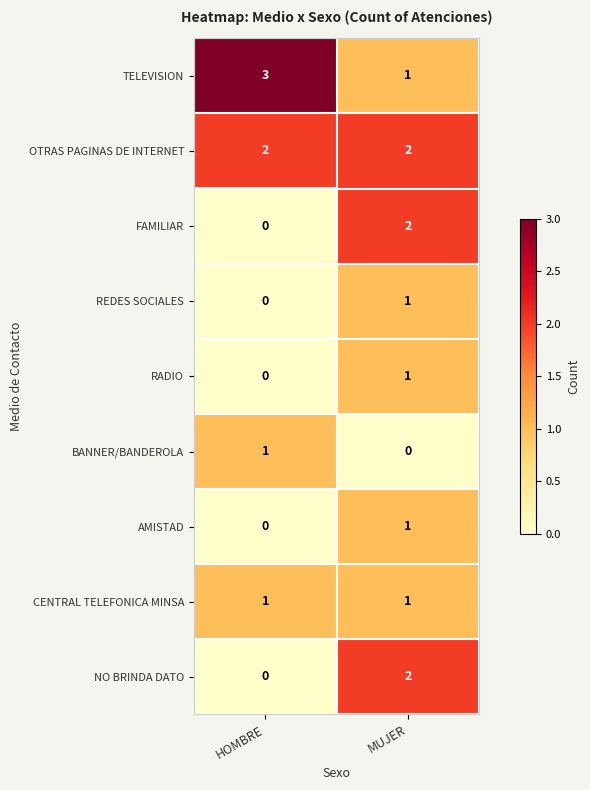

What is the maximum value shown in the chart?

3